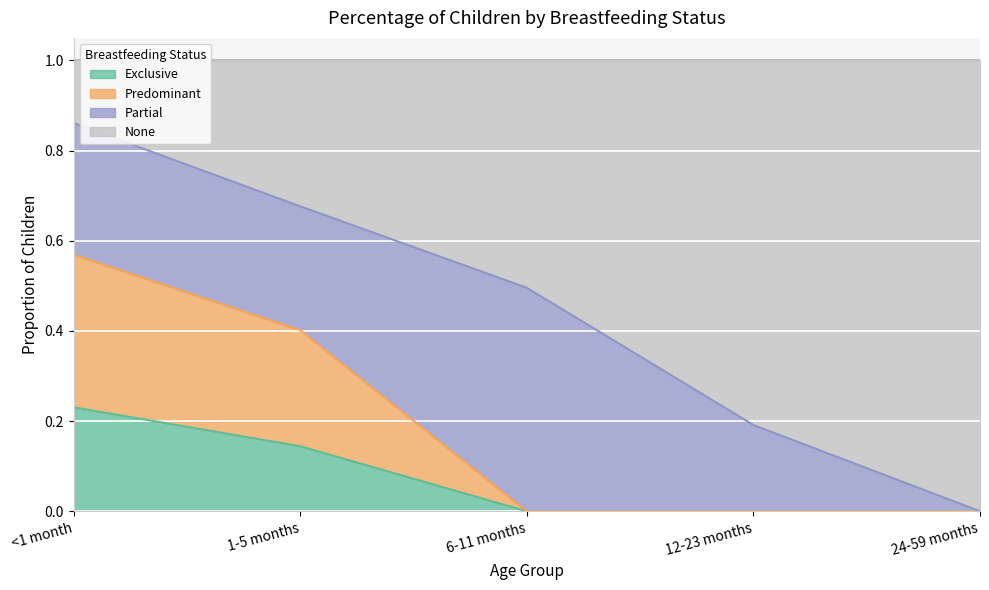

Which series has the largest range (max minus min)?

None